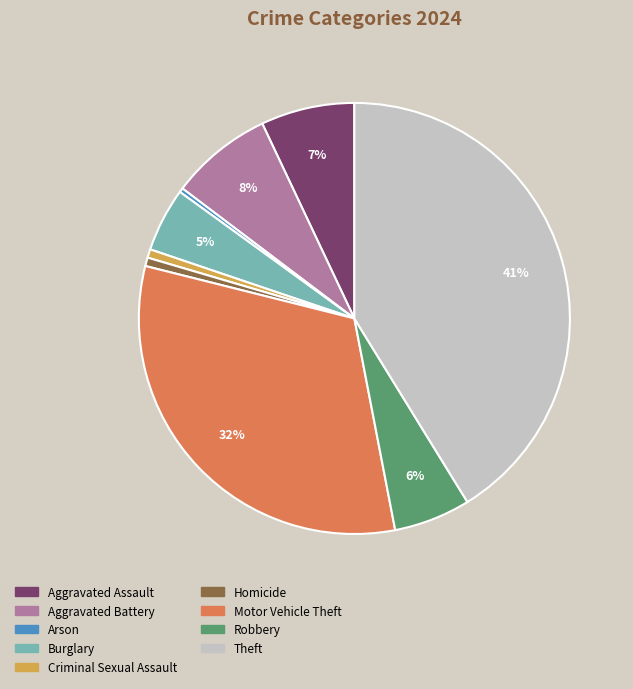

How many segments does this pie chart have?

9